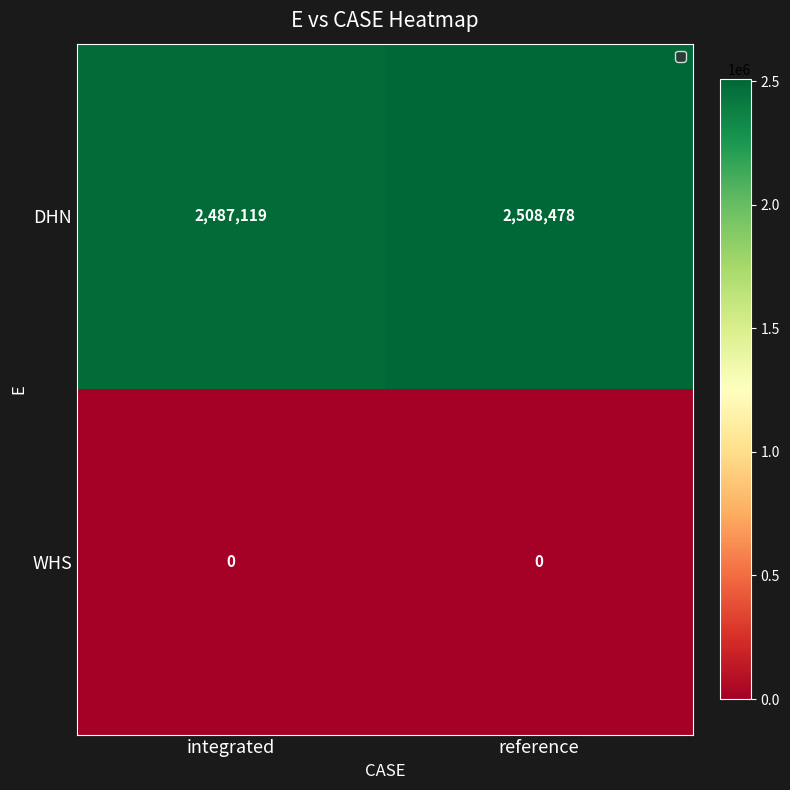

Rank the series at reference from highest to lowest value.

DHN, WHS